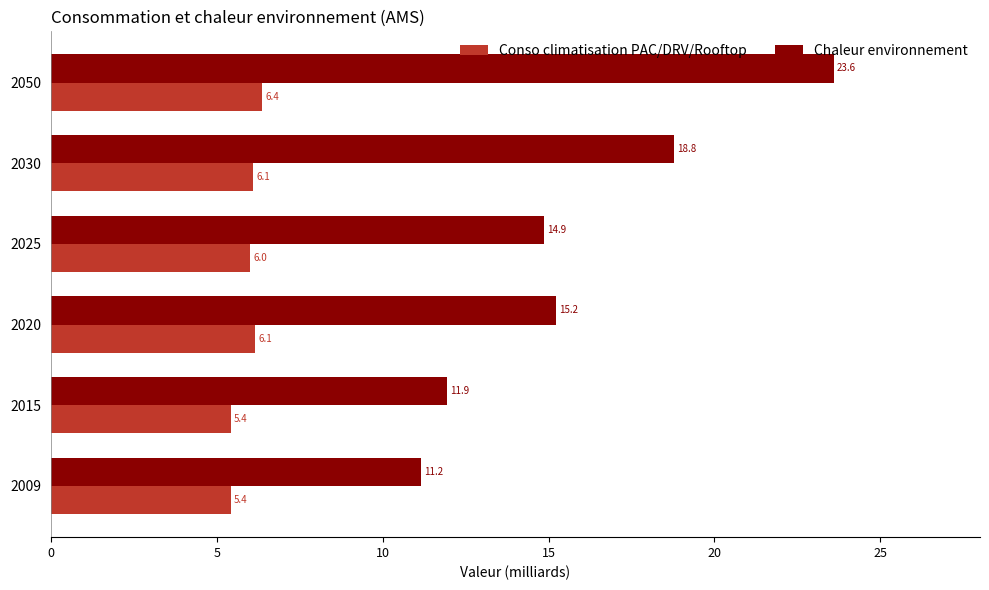

Which series has the largest total across all categories?

Chaleur environnement